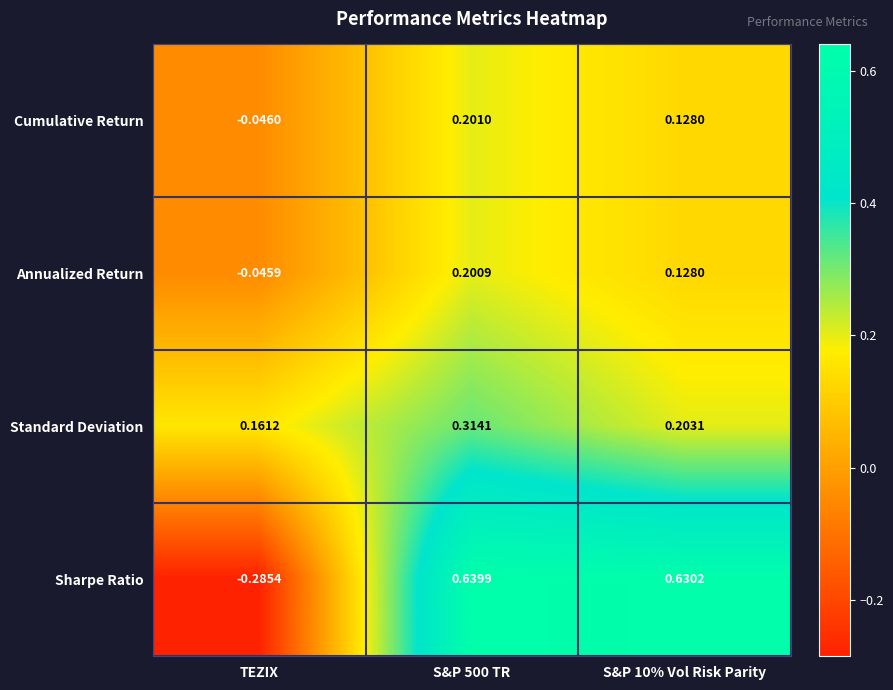

Where is Standard Deviation nearest to the value 0?

TEZIX